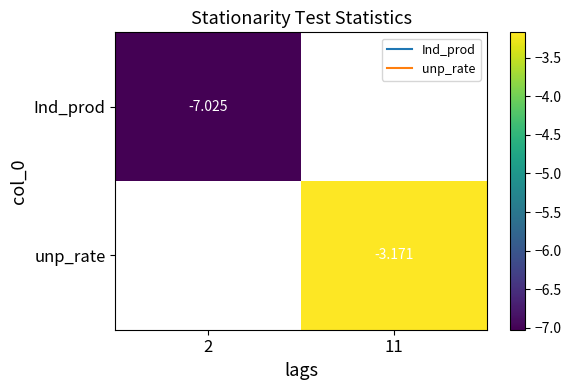

Rank the categories by Ind_prod value from lowest to highest.

2, 11